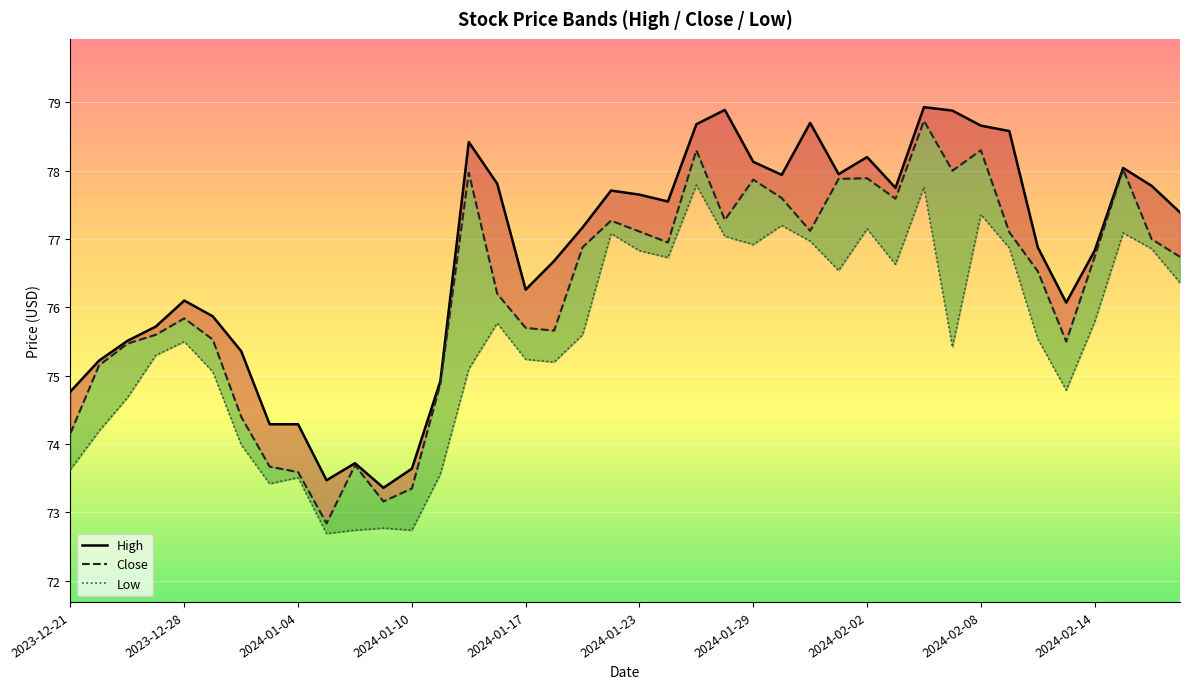

What is the difference between the highest and lowest values at 19?

0.6